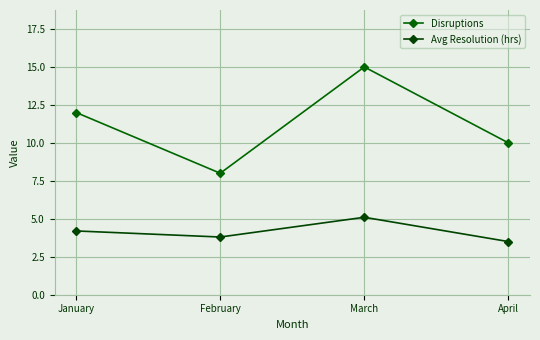

What is the value of the Avg Resolution (hrs) point at the 1st from the left?

4.2